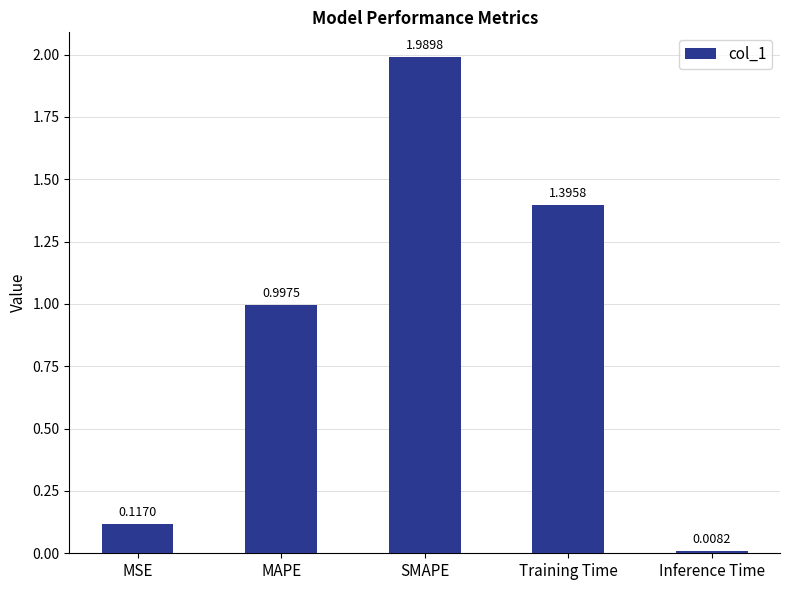

Is it true that the value at SMAPE is 2.6?

False